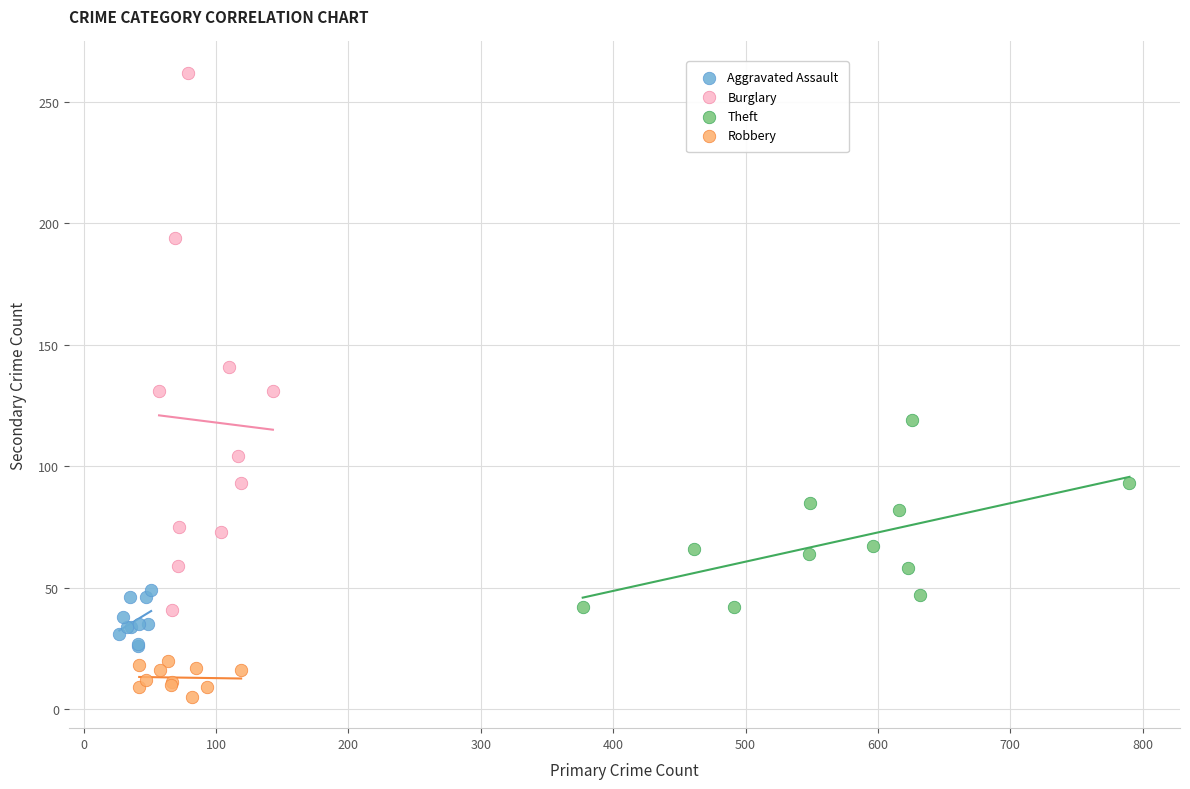

Which series reaches the maximum Y coordinate?

Burglary